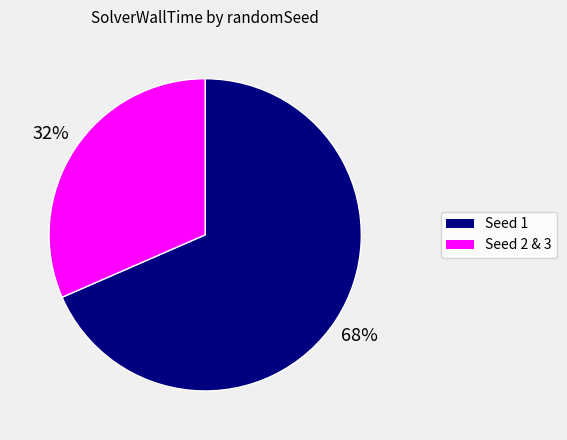

Does any single category account for the majority?

Yes